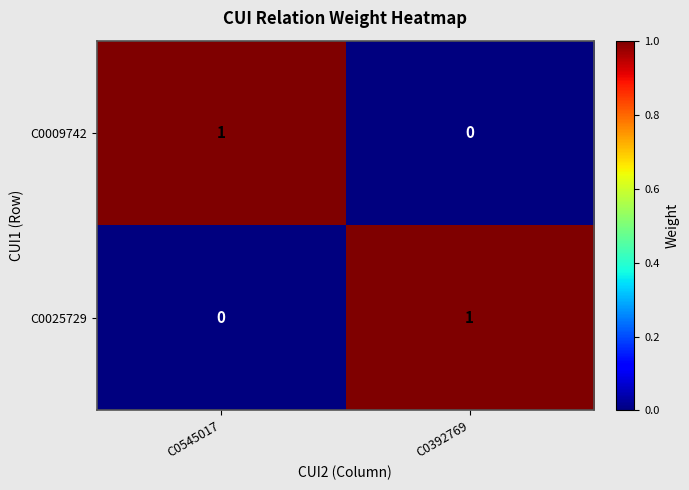

Which category has the lowest value in the C0025729 series?

C0545017